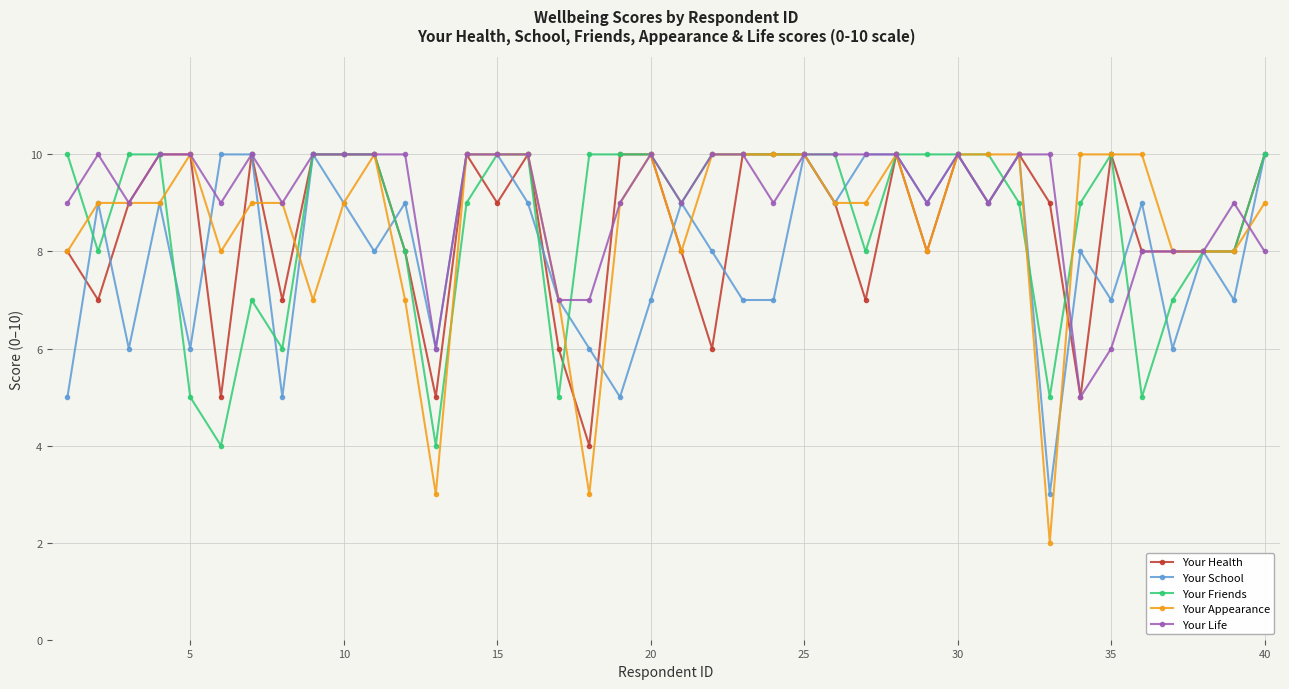

What is the maximum value shown in the chart?

10